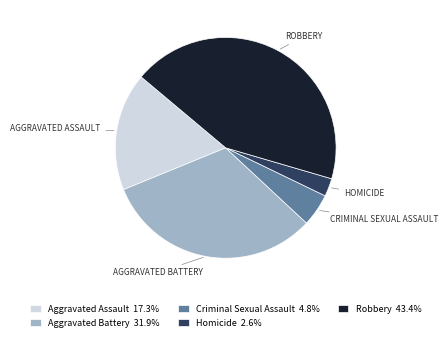

Is there any slice that represents more than half of the pie?

No